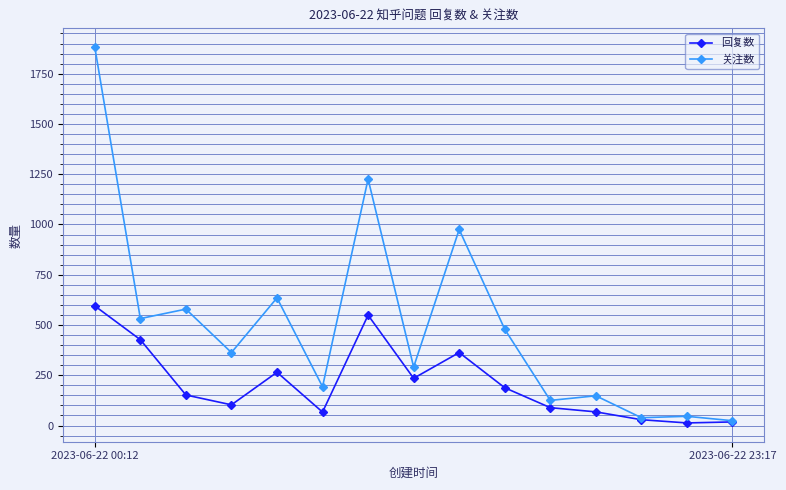

Rank the series by their maximum value, from highest to lowest.

关注数, 回复数